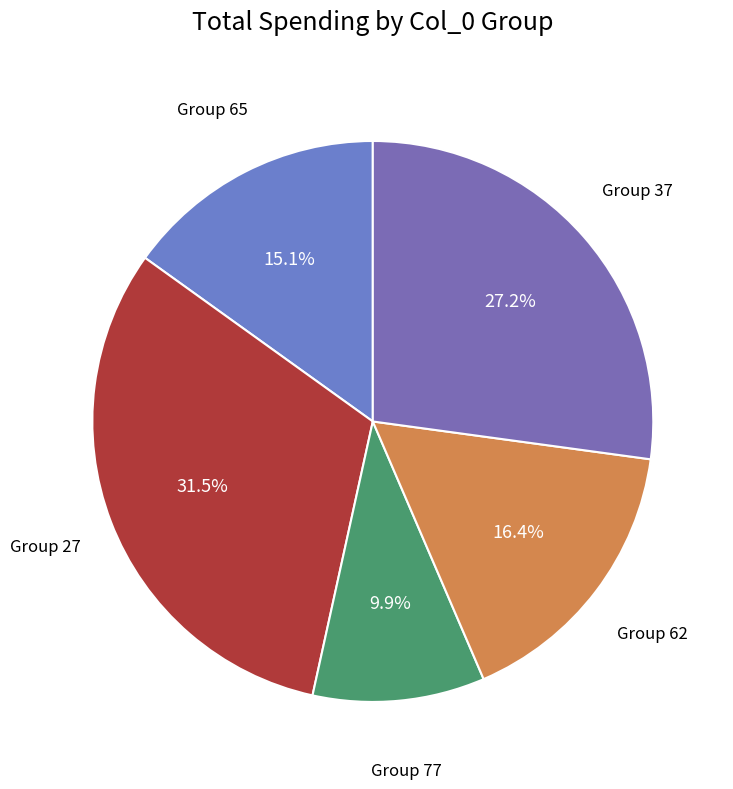

Is there a majority slice in this chart?

No